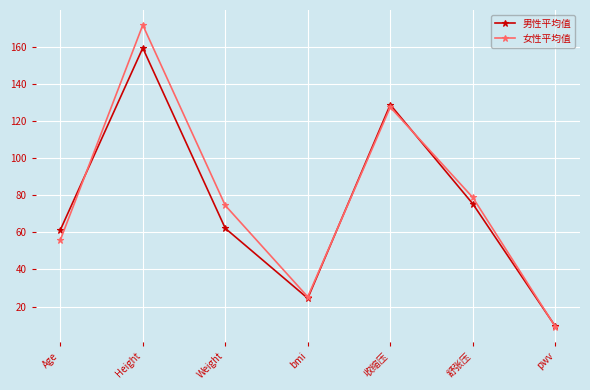

Reading right to left, transcribe all the data shown in this chart.

男性平均值: 9.4	75.4	128.9	24.5	62.2	159.5	61.3
女性平均值: 9.2	78.9	127.6	25.2	74.5	171.8	55.8